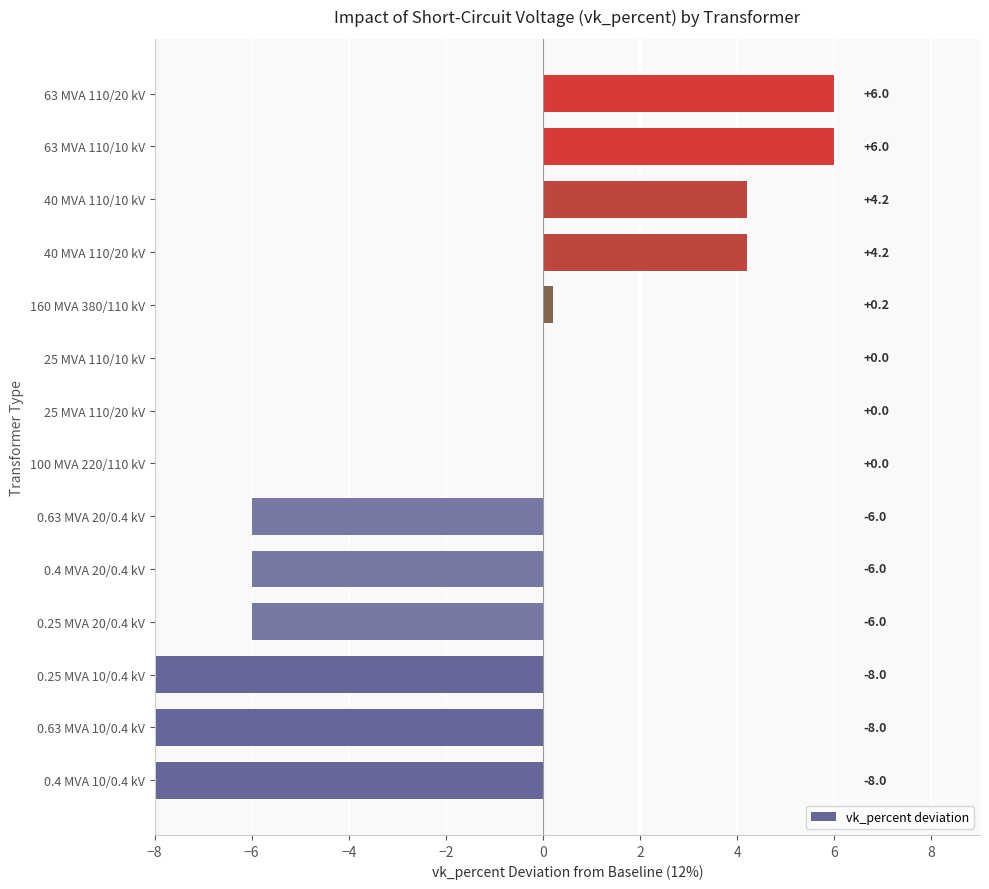

What is the sum of all values?

-21.4